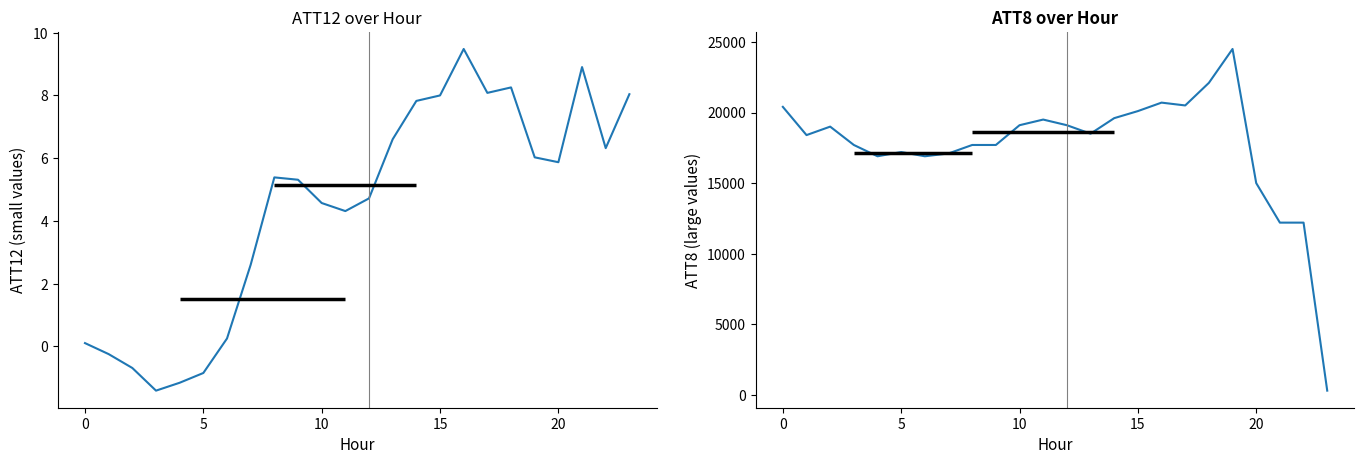

Is the value of ATT8 at 15 greater than the value of ATT12 at 16?

Yes